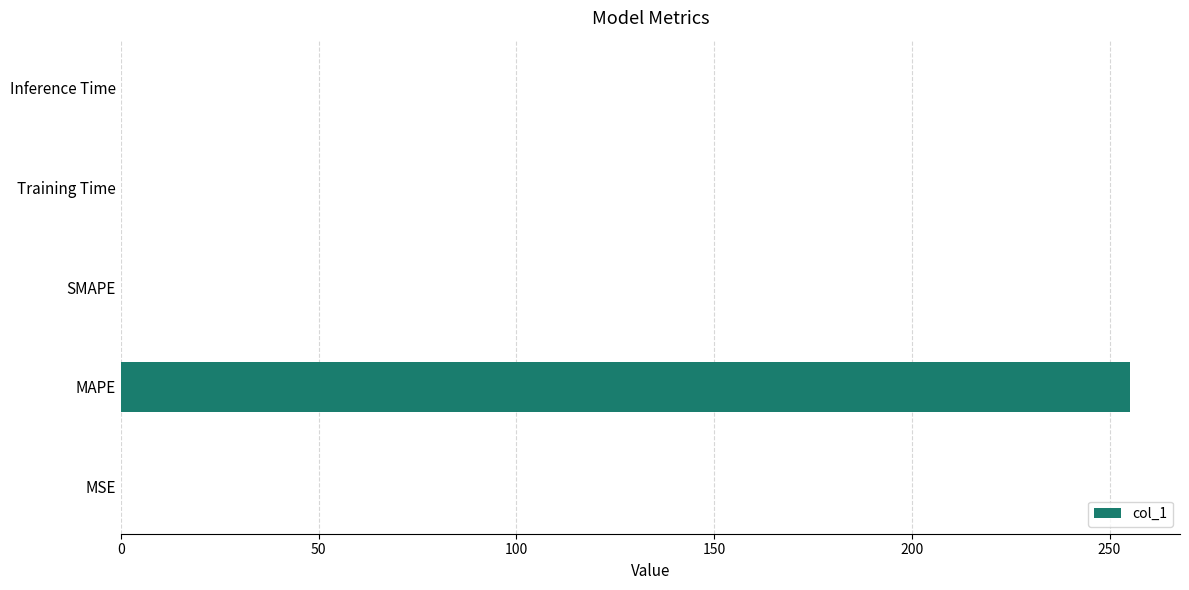

True or false: the data shows -166.1 at SMAPE.

False